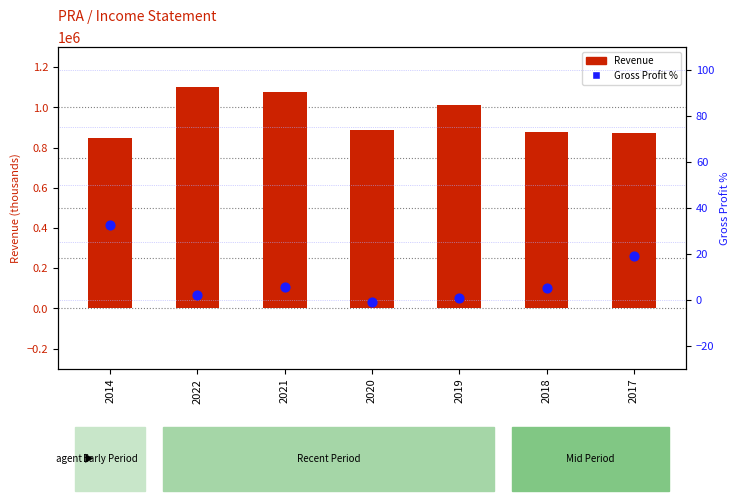

Which series has the widest spread of Y values?

Total Revenue